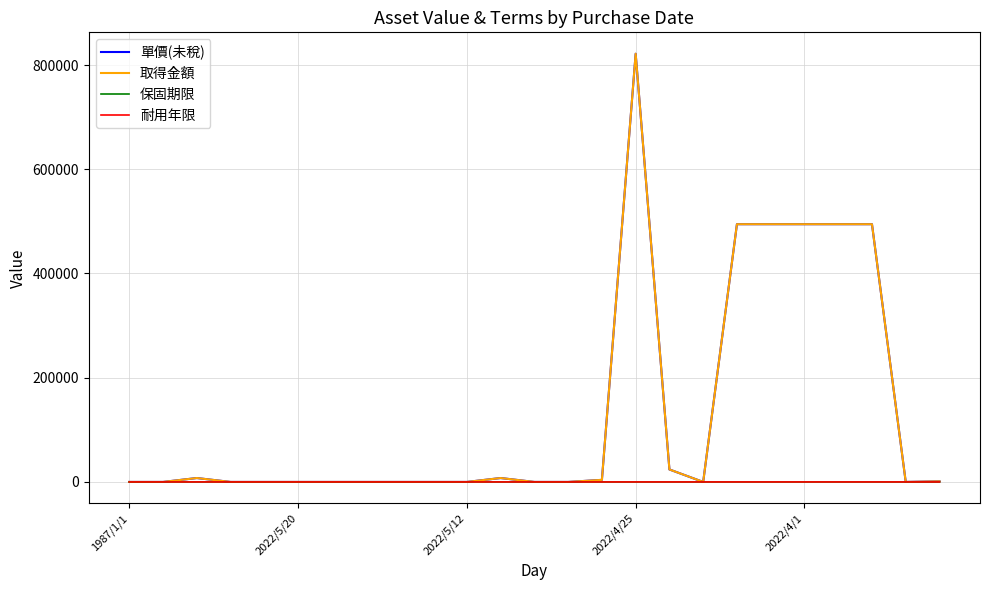

Does the chart display data point markers on the line(s)?

No